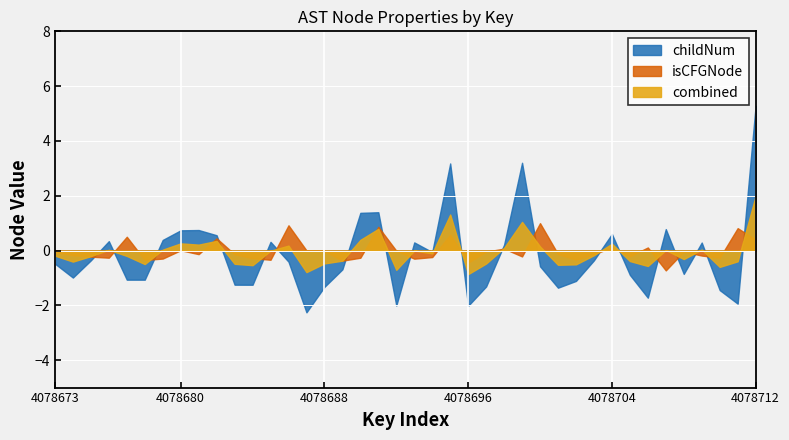

How many values in the childNum series exceed 0?

18